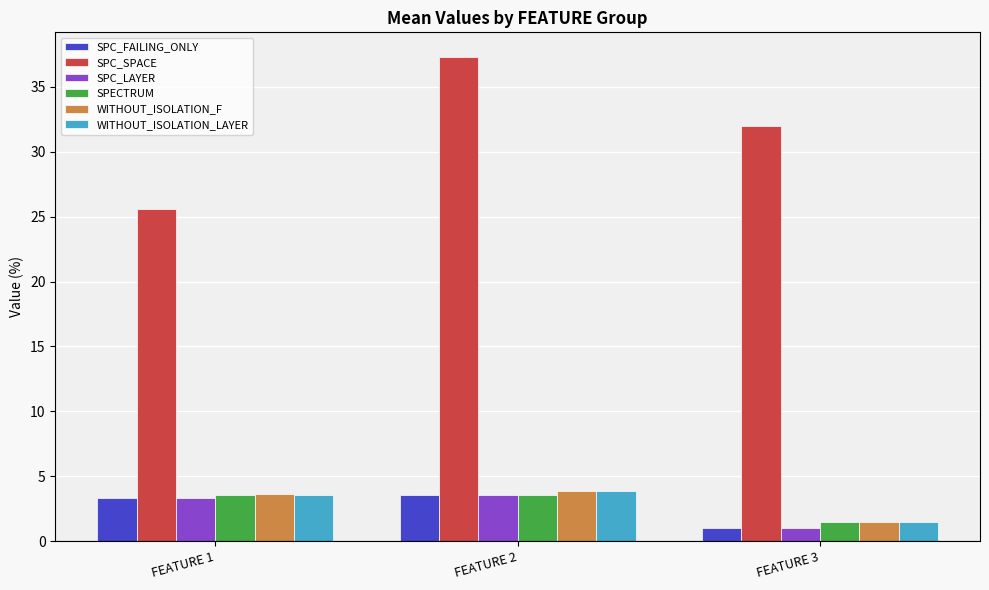

The value of SPC_FAILING_ONLY at FEATURE 1 is 5.1. True or false?

False